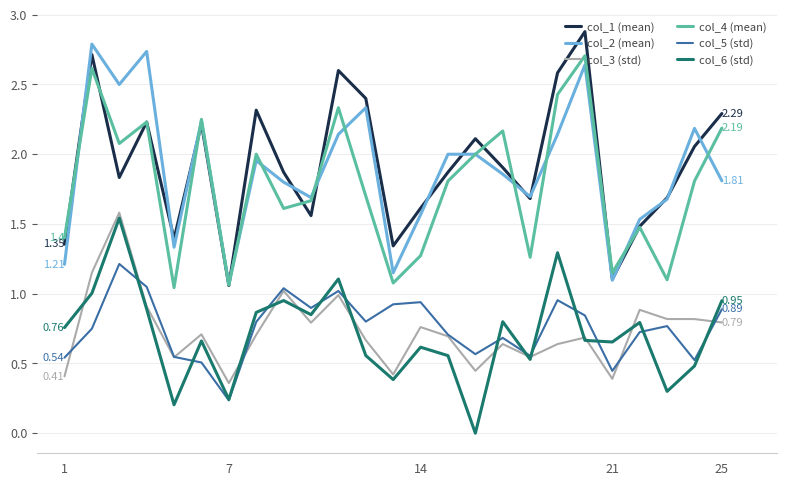

True or false: col_3 (std) and col_4 (mean) cross at least once.

False